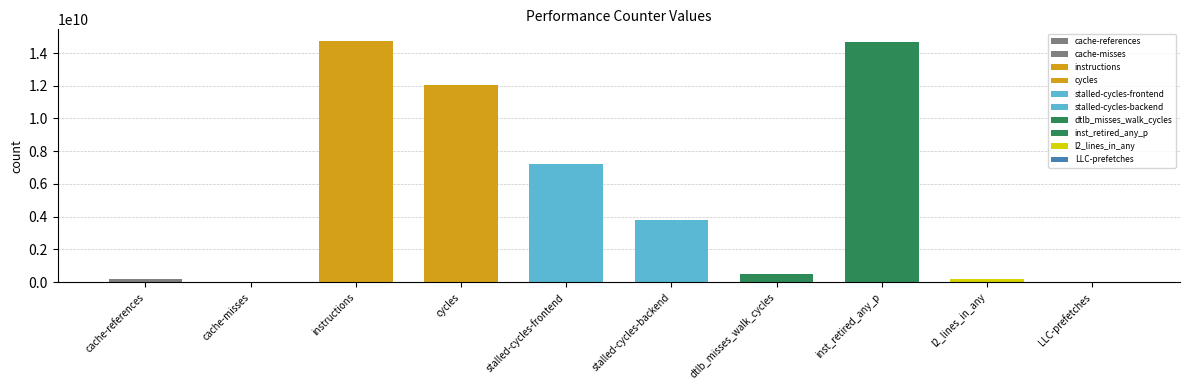

Are the bars grouped side by side (vs. stacked)?

No